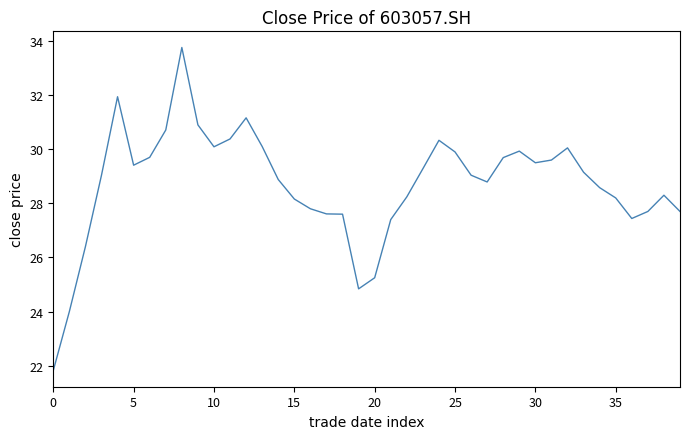

What is the maximum value shown in the chart?

33.8